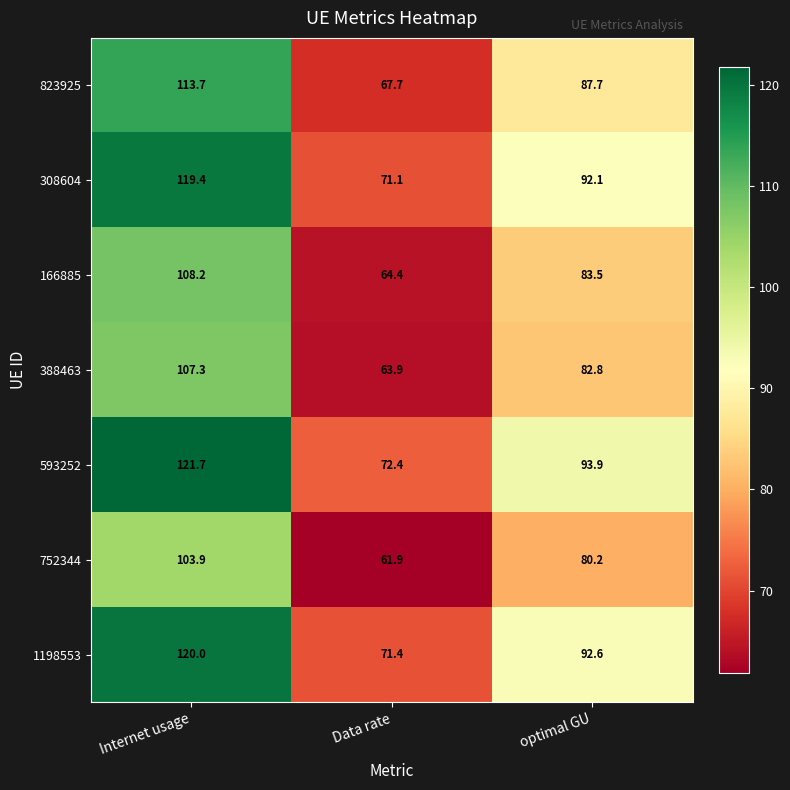

Reading right to left, what are all the values shown in this chart?

823925: optimal GU=87.7	Data rate=67.7	Internet usage=113.7
308604: optimal GU=92.1	Data rate=71.1	Internet usage=119.4
166885: optimal GU=83.5	Data rate=64.4	Internet usage=108.2
388463: optimal GU=82.8	Data rate=63.9	Internet usage=107.3
593252: optimal GU=93.9	Data rate=72.4	Internet usage=121.7
752344: optimal GU=80.2	Data rate=61.9	Internet usage=103.9
1198553: optimal GU=92.6	Data rate=71.4	Internet usage=120.0